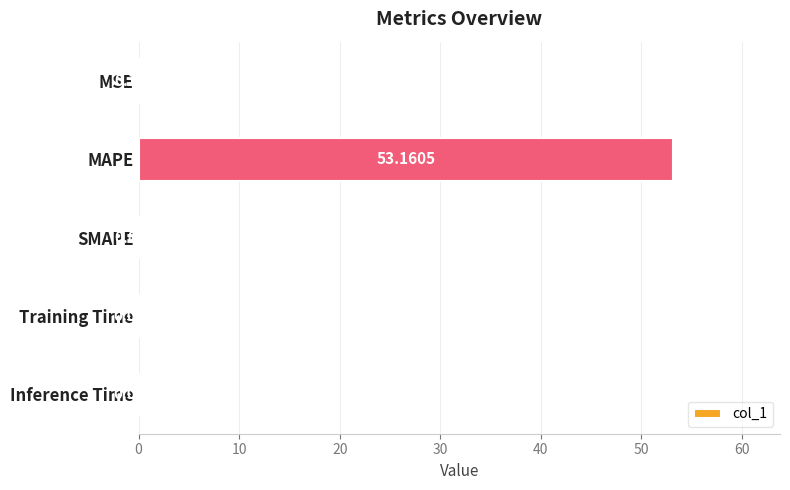

Which category has the highest value across all series?

MAPE